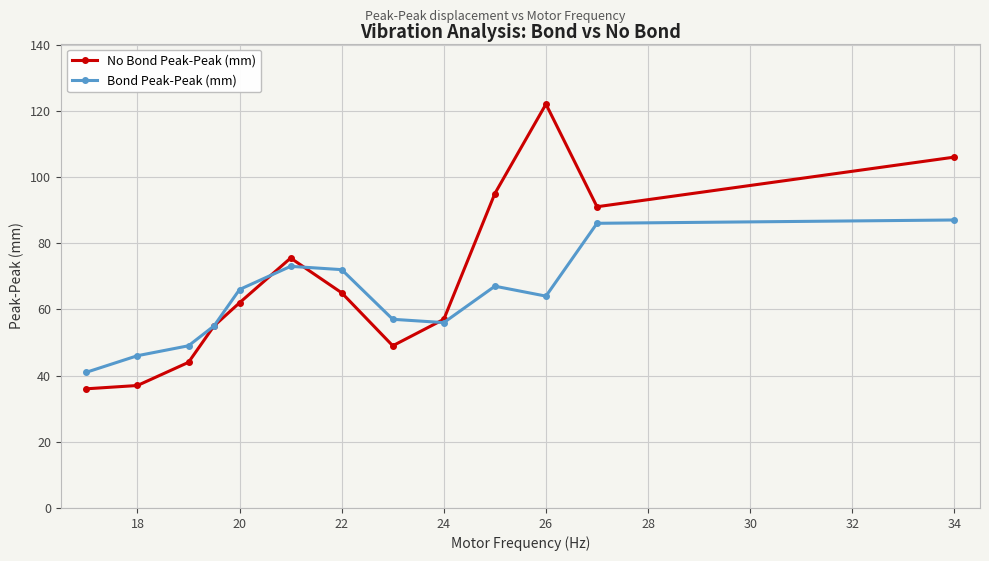

Which series has the largest total across all categories?

No Bond Peak-Peak (mm)